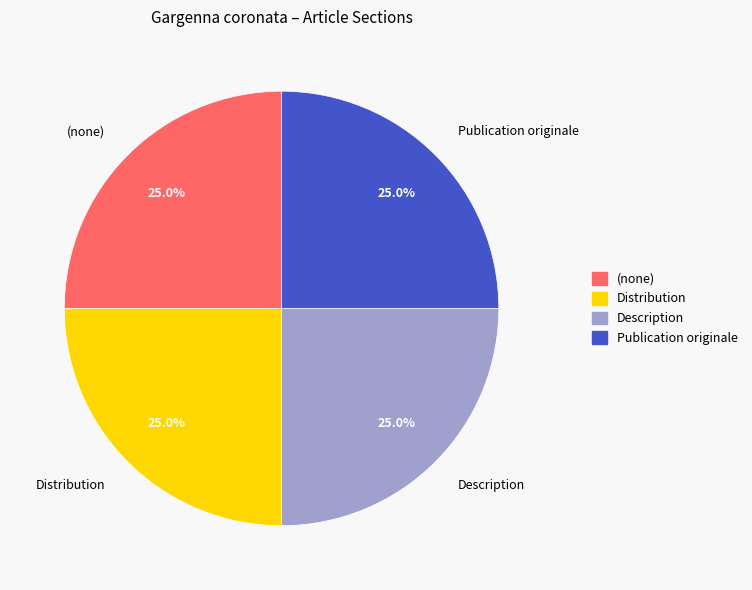

How many segments does this pie chart have?

4